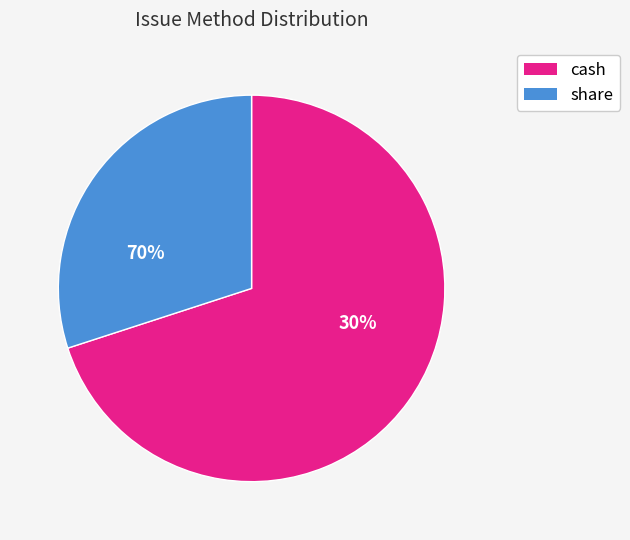

Is there any slice that represents more than half of the pie?

Yes